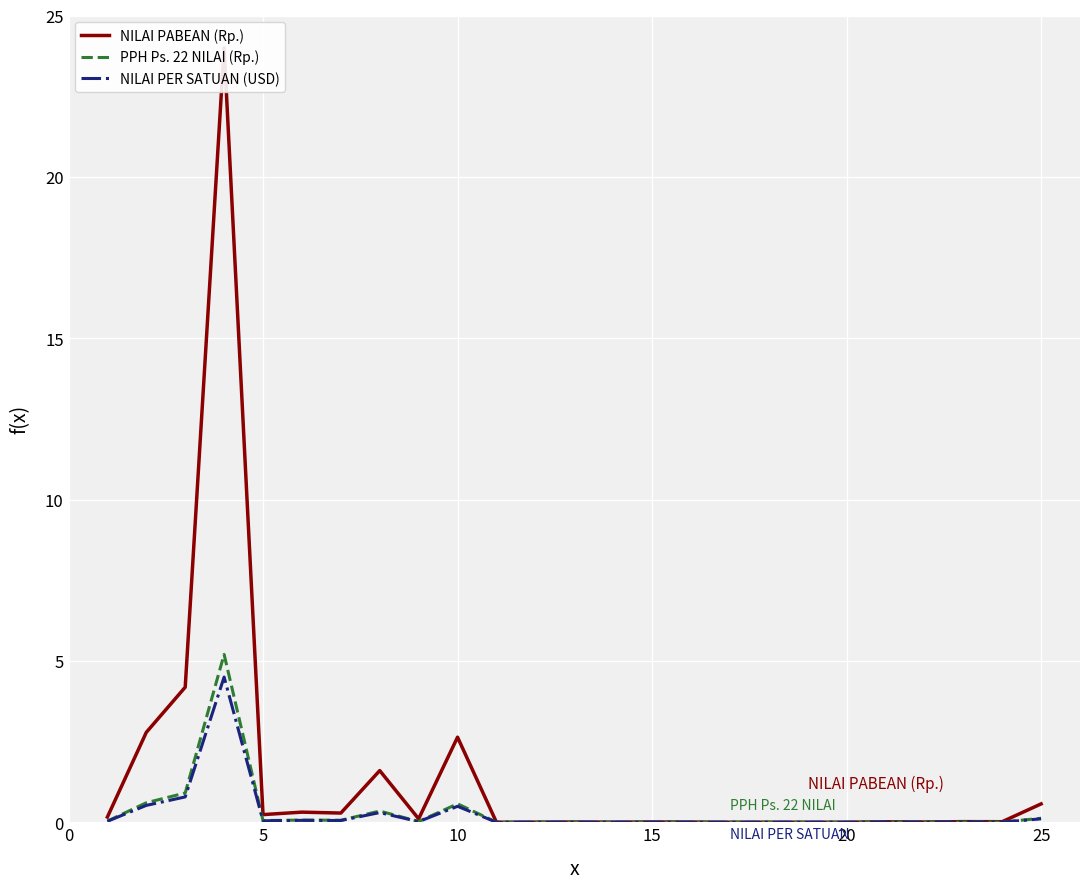

True or false: NILAI PABEAN (Rp.) and PPH Ps. 22 NILAI (Rp.) intersect in this chart.

False